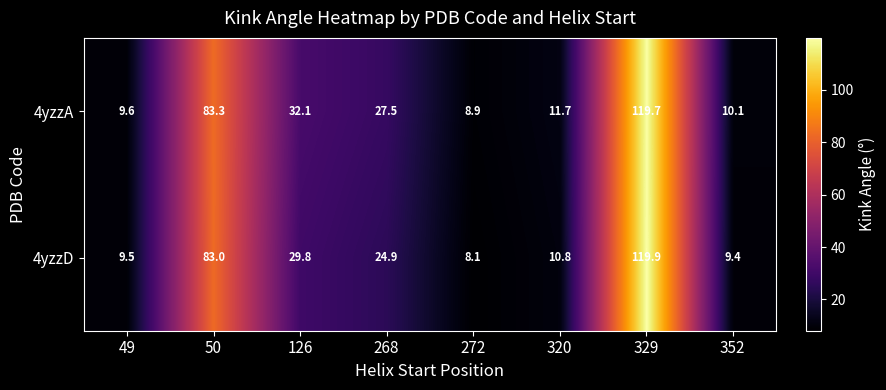

The value of 4yzzA at 268 is 27.5. True or false?

True